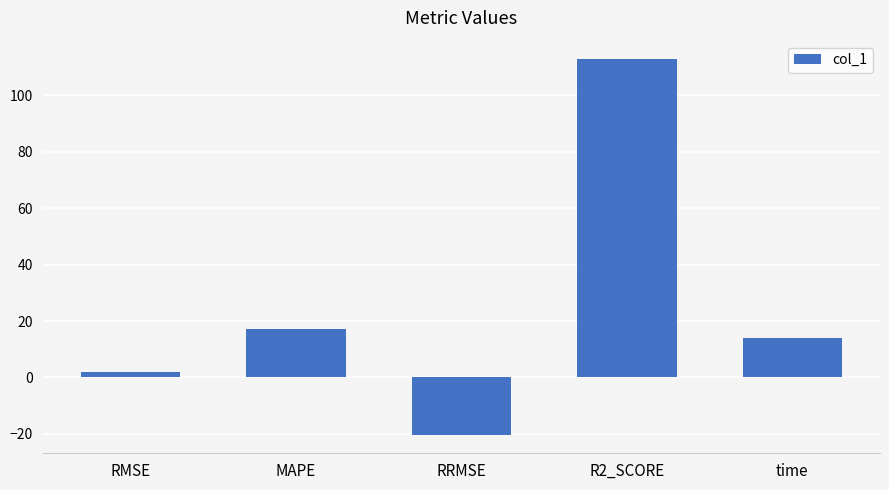

How many values exceed 13?

3